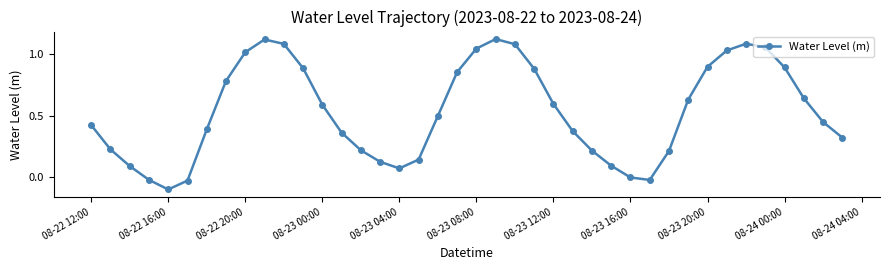

True or false: the data has more than 1 interior local peaks.

True